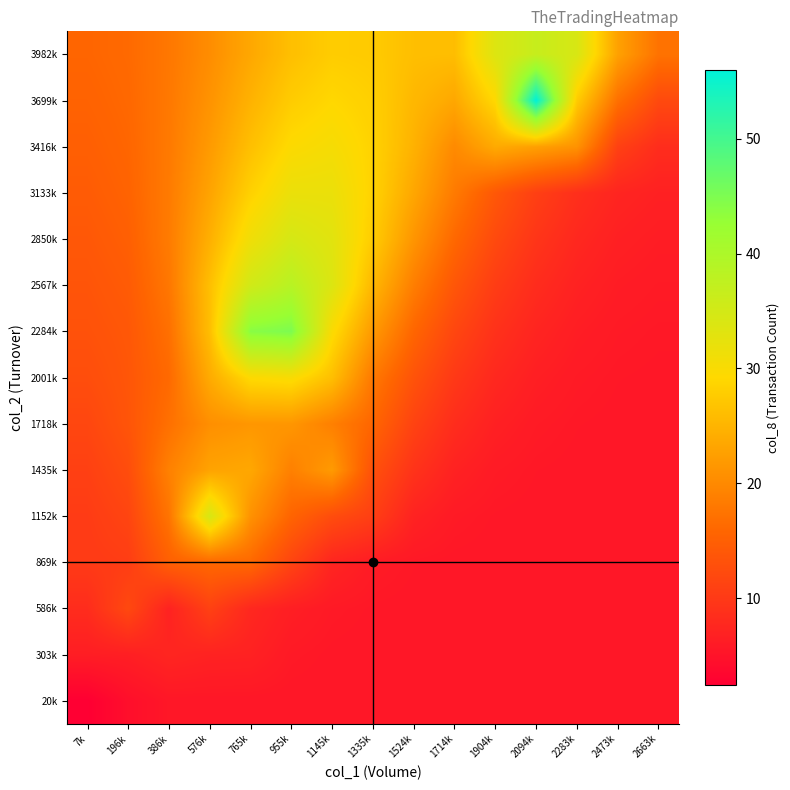

Reading left to right, what are all the values shown in this chart?

20k: 7k=2.4	196k=4.5	386k=5.5	576k=5.5	765k=5.5	955k=5.5	1145k=5.5	1335k=5.5	1524k=5.5	1714k=5.5	1904k=5.5	2094k=5.5	2283k=5.5	2473k=5.5	2663k=5.5
303k: 7k=6.3	196k=6.5	386k=7.4	576k=7.0	765k=6.9	955k=5.8	1145k=5.6	1335k=5.5	1524k=5.5	1714k=5.5	1904k=5.5	2094k=5.5	2283k=5.5	2473k=5.5	2663k=5.5
586k: 7k=8.3	196k=12.0	386k=7.0	576k=11.0	765k=7.7	955k=6.5	1145k=5.8	1335k=5.6	1524k=5.5	1714k=5.5	1904k=5.5	2094k=5.5	2283k=5.5	2473k=5.5	2663k=5.5
869k: 7k=10.1	196k=10.5	386k=15.0	576k=16.0	765k=16.1	955k=11.4	1145k=7.3	1335k=6.1	1524k=5.7	1714k=5.5	1904k=5.5	2094k=5.5	2283k=5.5	2473k=5.5	2663k=5.5
1152k: 7k=10.3	196k=11.5	386k=17.5	576k=34.5	765k=21.0	955k=15.6	1145k=12.5	1335k=10.7	1524k=7.0	1714k=5.9	1904k=5.6	2094k=5.5	2283k=5.5	2473k=5.5	2663k=5.5
1435k: 7k=10.9	196k=12.5	386k=19.0	576k=23.0	765k=23.5	955k=18.9	1145k=22.0	1335k=13.0	1524k=9.2	1714k=6.9	1904k=6.0	2094k=5.7	2283k=5.5	2473k=5.5	2663k=5.5
1718k: 7k=11.7	196k=13.5	386k=17.0	576k=20.6	765k=21.5	955k=21.5	1145k=18.9	1335k=15.8	1524k=11.2	1714k=8.3	1904k=6.7	2094k=6.0	2283k=5.7	2473k=5.5	2663k=5.5
2001k: 7k=12.6	196k=13.7	386k=16.2	576k=23.9	765k=29.4	955k=30.0	1145k=26.2	1335k=18.0	1524k=13.3	1714k=9.9	1904k=7.7	2094k=6.5	2283k=5.9	2473k=5.7	2663k=5.6
2284k: 7k=13.2	196k=13.9	386k=16.9	576k=26.1	765k=44.0	955k=45.0	1145k=29.8	1335k=21.9	1524k=15.8	1714k=11.7	1904k=9.0	2094k=7.3	2283k=6.3	2473k=5.9	2663k=5.7
2567k: 7k=13.6	196k=14.4	386k=17.9	576k=26.2	765k=35.3	955k=38.5	1145k=33.8	1335k=25.3	1524k=18.7	1714k=13.8	1904k=10.4	2094k=8.3	2283k=6.9	2473k=6.2	2663k=5.9
2850k: 7k=14.0	196k=15.0	386k=18.4	576k=24.4	765k=31.1	955k=34.7	1145k=33.1	1335k=27.7	1524k=21.4	1714k=16.1	1904k=12.1	2094k=9.4	2283k=7.7	2473k=6.7	2663k=6.3
3133k: 7k=14.5	196k=15.4	386k=18.3	576k=23.1	765k=28.3	955k=31.8	1145k=31.8	1335k=28.5	1524k=23.4	1714k=18.2	1904k=14.0	2094k=10.8	2283k=8.7	2473k=7.3	2663k=6.8
3416k: 7k=15.0	196k=15.8	386k=18.1	576k=22.0	765k=26.3	955k=29.6	1145k=30.4	1335k=28.5	1524k=24.7	1714k=20.1	1904k=23.8	2094k=22.7	2283k=21.1	2473k=11.0	2663k=8.4
3699k: 7k=15.4	196k=16.1	386k=18.0	576k=21.1	765k=24.7	955k=27.8	1145k=29.1	1335k=28.2	1524k=25.4	1714k=23.5	1904k=29.2	2094k=56.0	2283k=27.7	2473k=17.0	2663k=12.1
3982k: 7k=15.7	196k=16.3	386k=17.9	576k=20.4	765k=23.5	955k=26.3	1145k=27.8	1335k=27.6	1524k=26.2	1714k=26.1	1904k=33.7	2094k=36.6	2283k=34.3	2473k=22.8	2663k=17.3